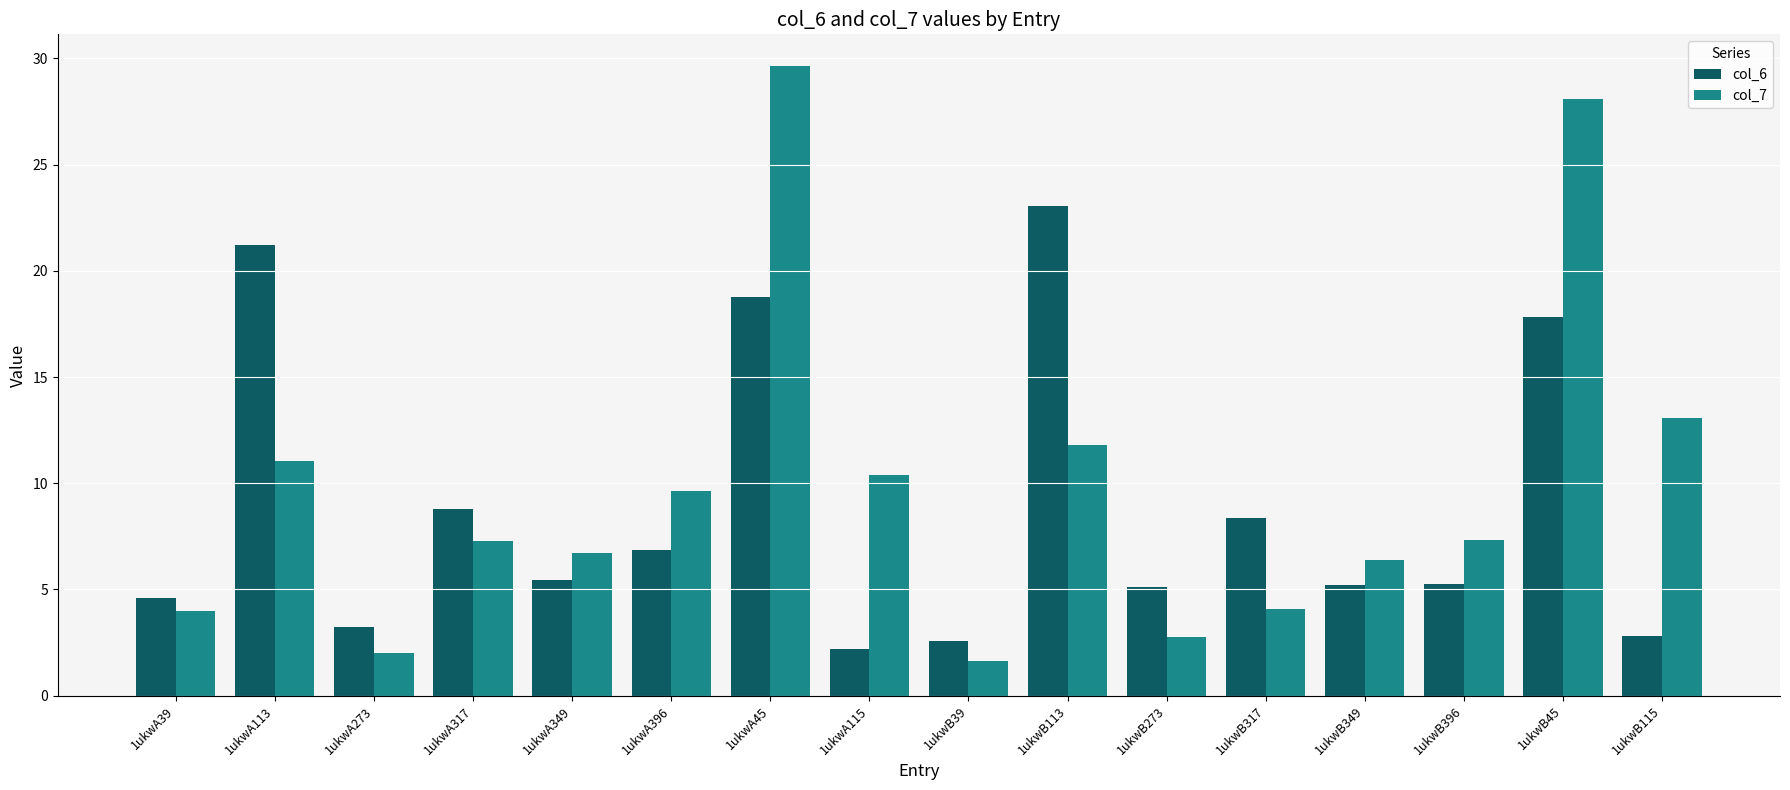

Where does the col_7 series first go above 7?

1ukwA113